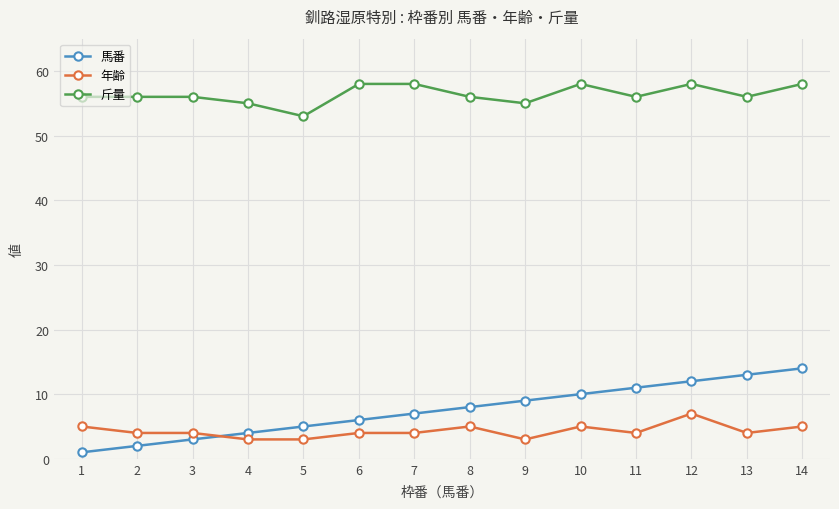

How many lines are shown in the chart?

3